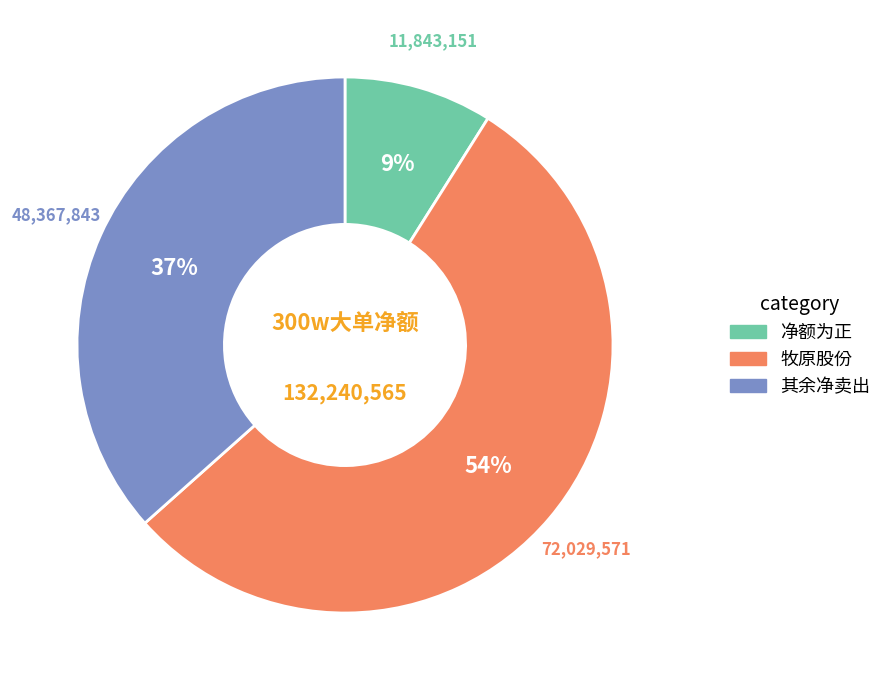

How many slices are in this pie chart?

3